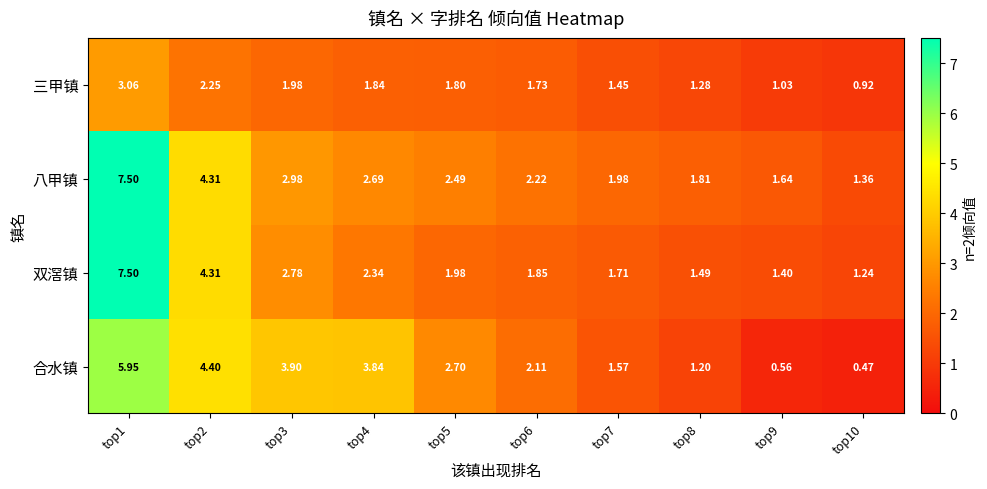

At top4, list the series in order from largest to smallest.

合水镇, 八甲镇, 双滘镇, 三甲镇